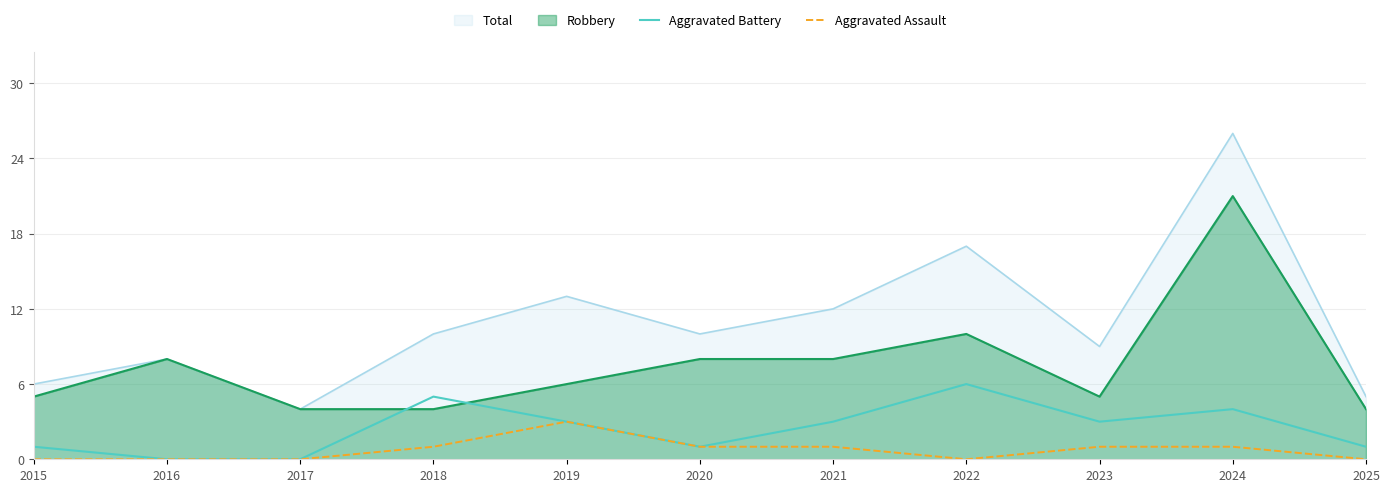

What is the approximate value of Aggravated Assault at 2018?

1